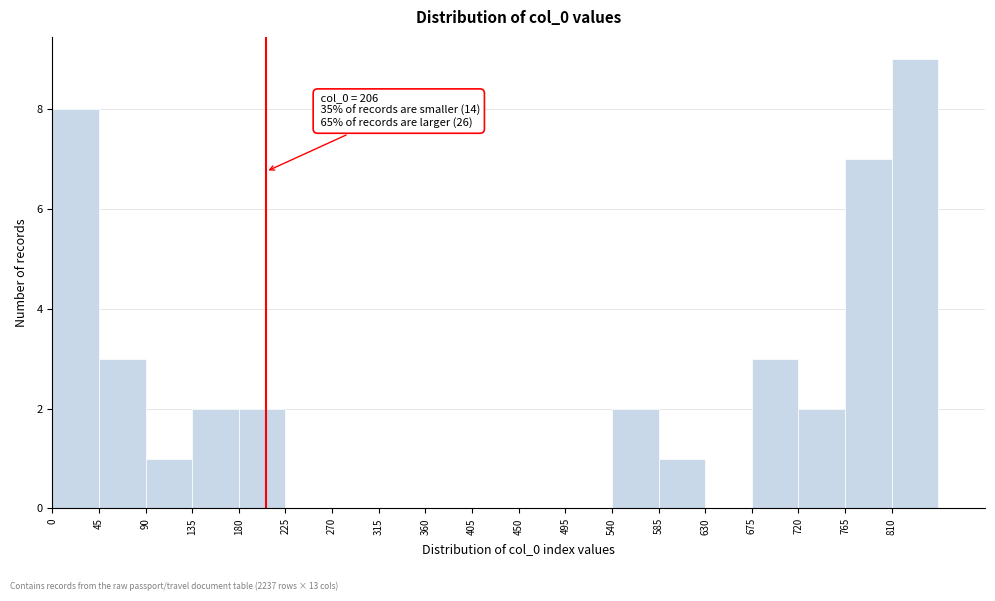

Which range on the x-axis has the tallest bar?

810 to 855